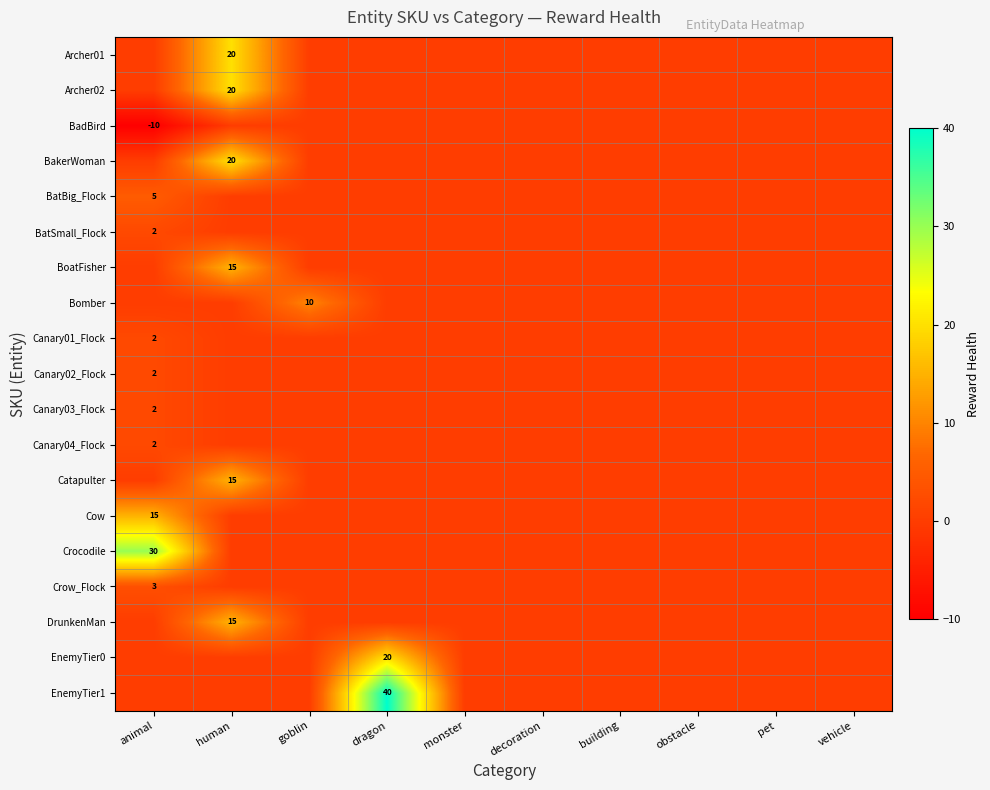

The Canary02_Flock series shows 2 at animal. True or false?

True